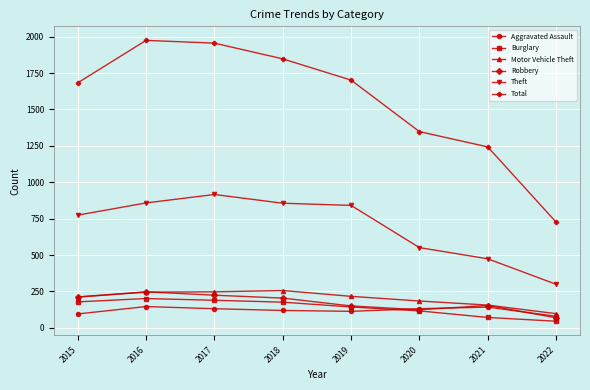

Which series has the widest spread of values?

Total